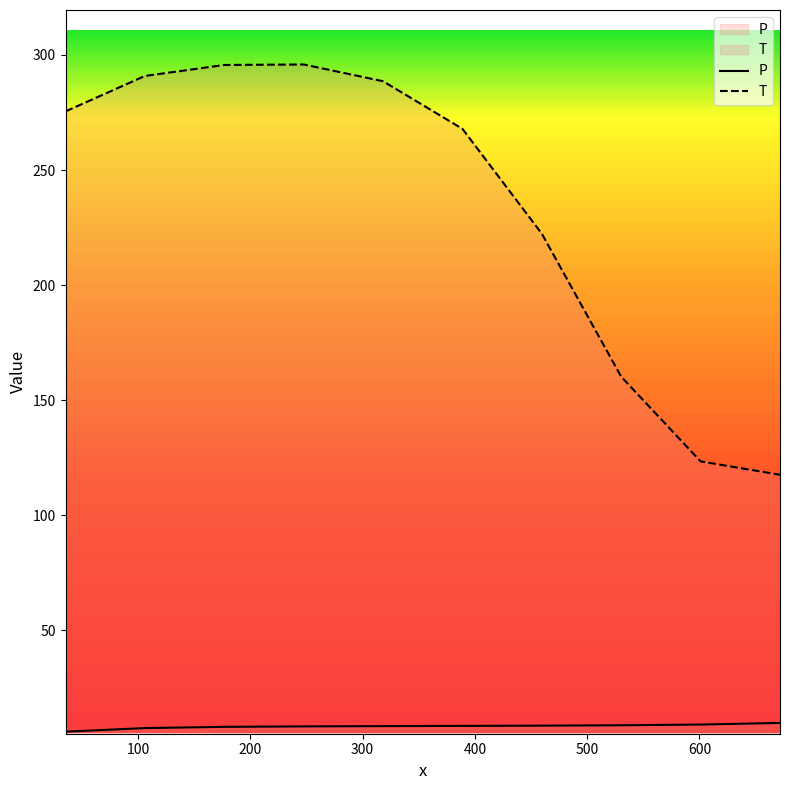

At how many categories does at least one series exceed 236?

6